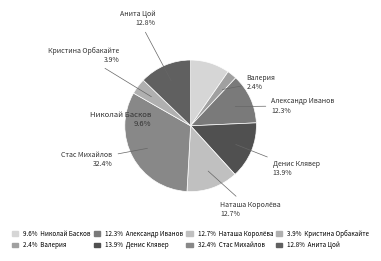

Which slice is the smallest?

Валерия